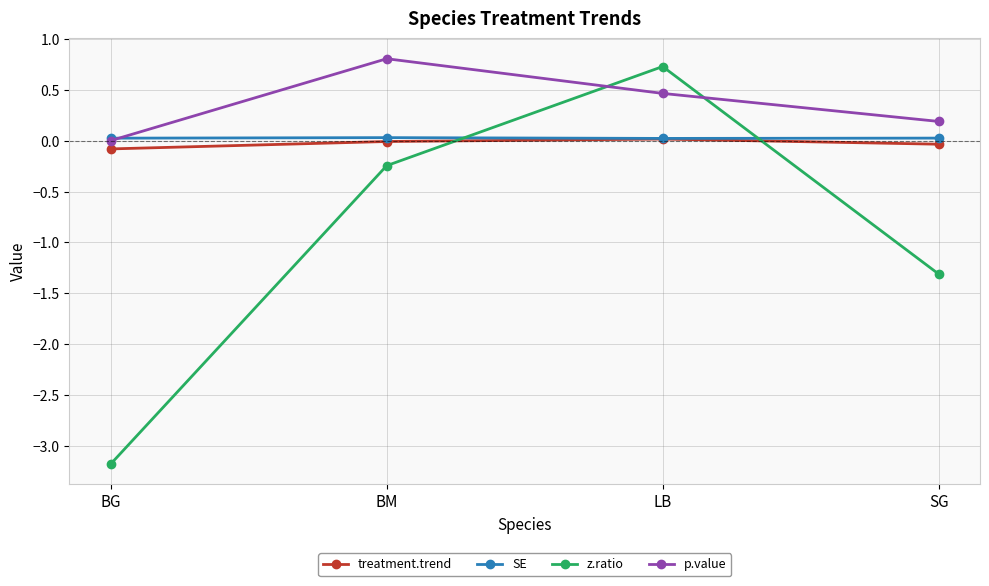

What is the sum of all treatment.trend values?

-0.1